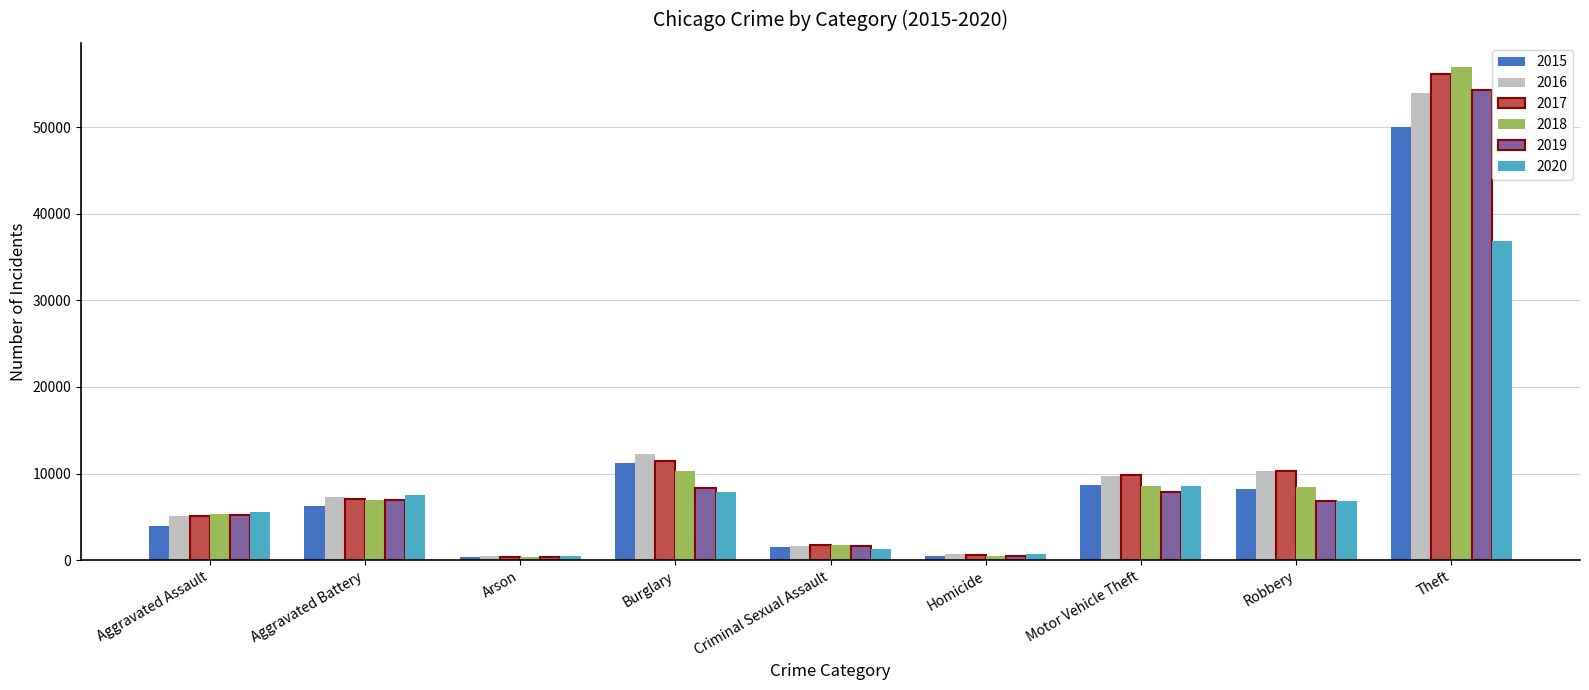

Which category has the highest value in the 2017 series?

Theft